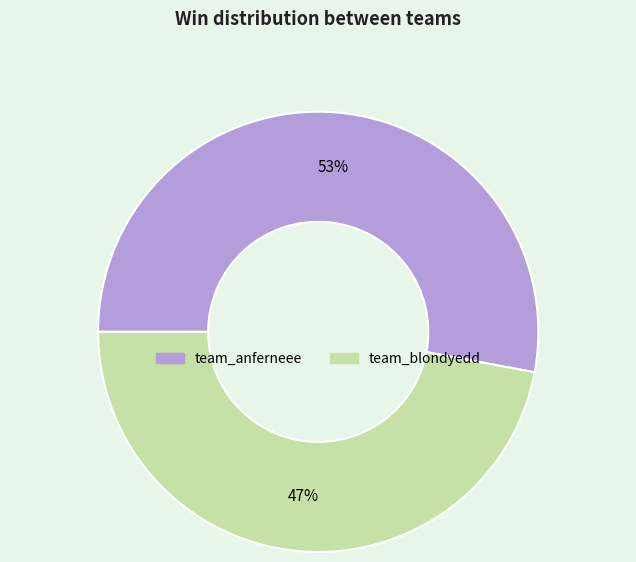

To the nearest percent, what percentage of the pie is team_anferneee?

53%